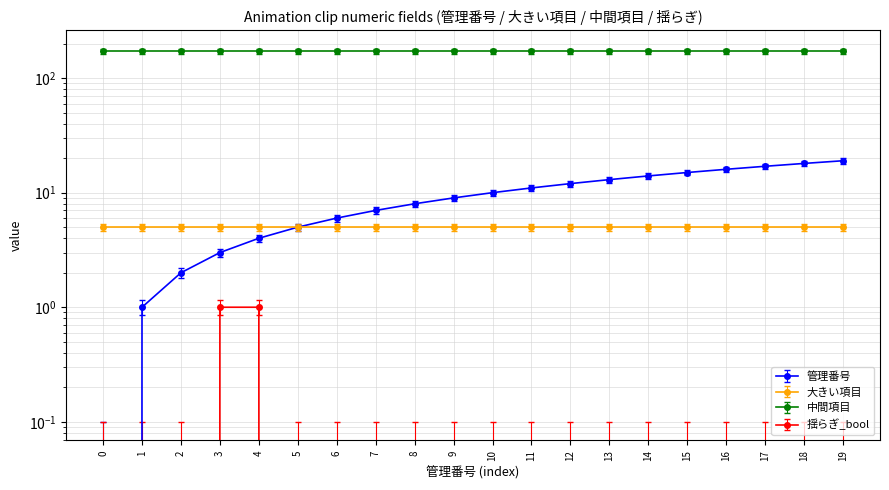

Which series changed the most between 4 and 9?

管理番号